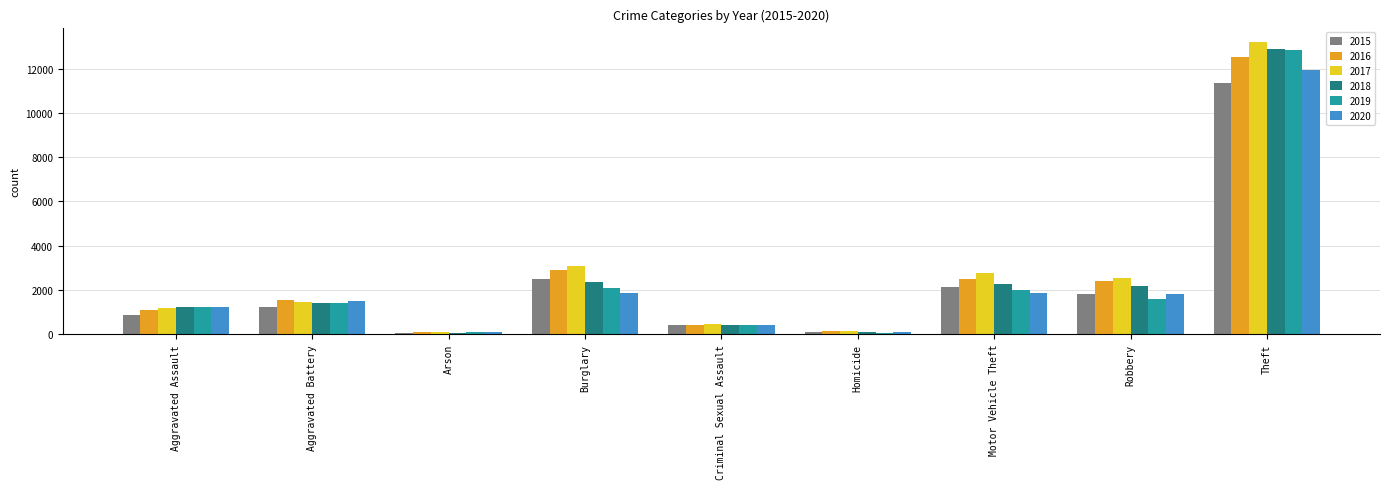

At how many categories does at least one series exceed 7806?

1